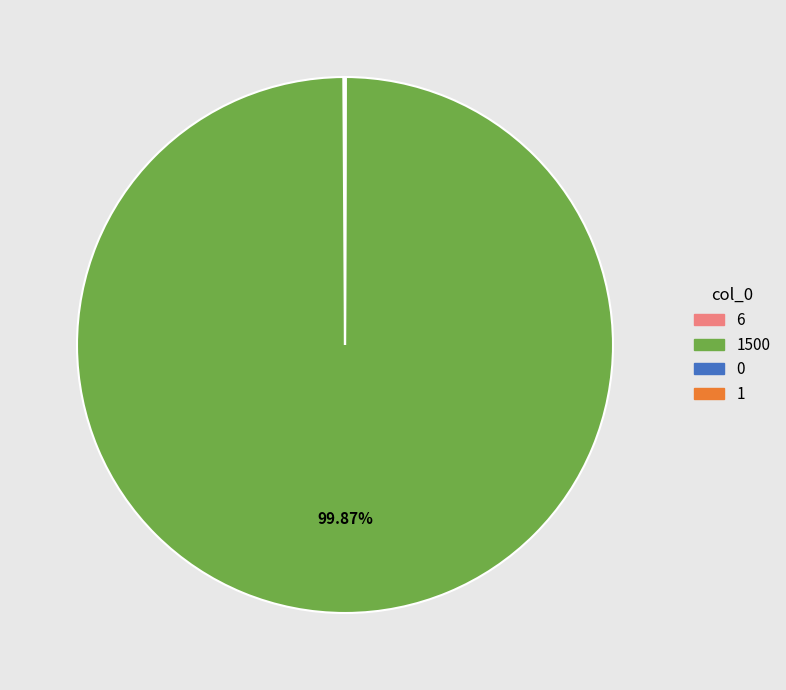

Does any single category account for the majority?

Yes